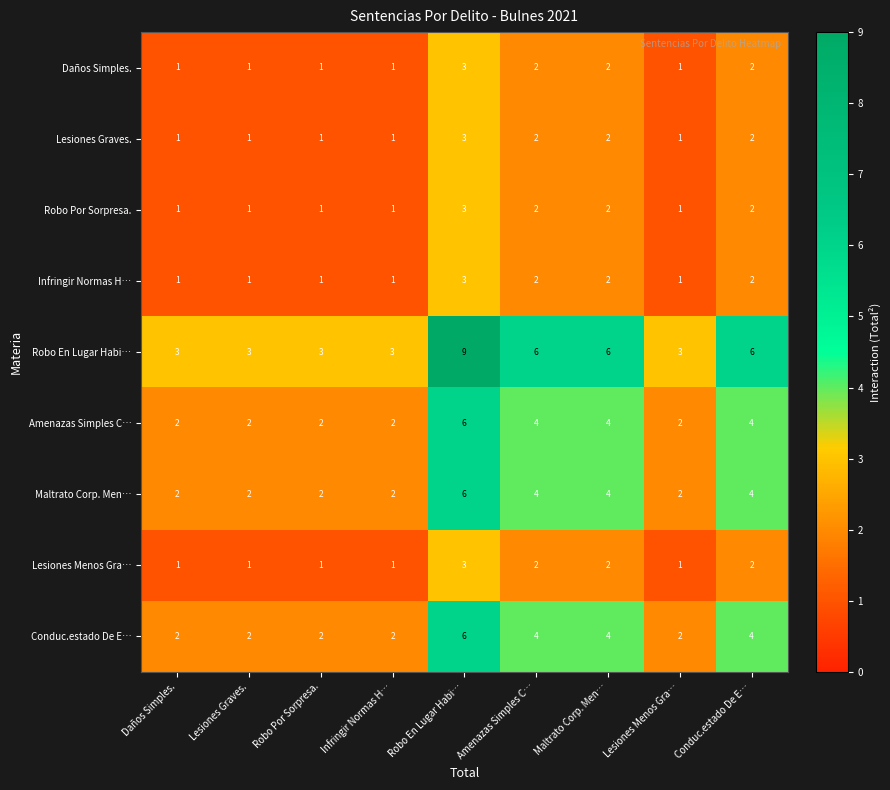

What is the difference between the maximum and second lowest values in the Amenazas Simples C… series?

4